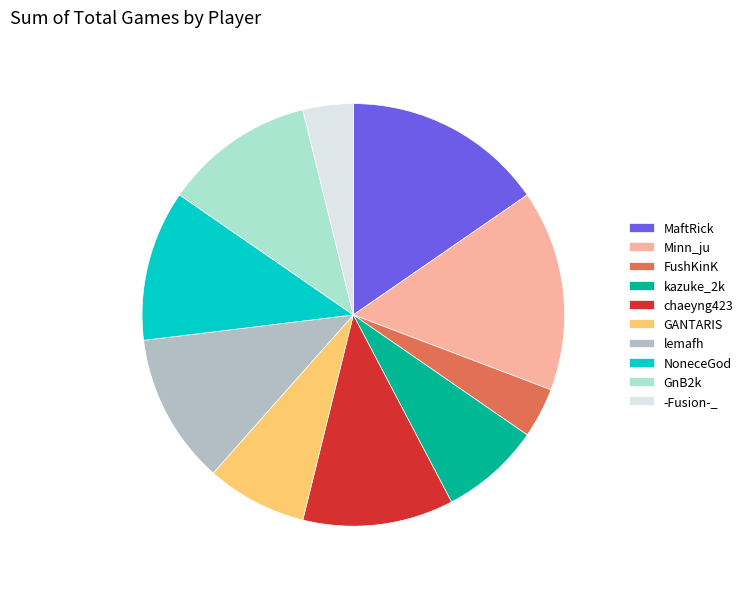

True or false: GnB2k accounts for 17% of the total.

False